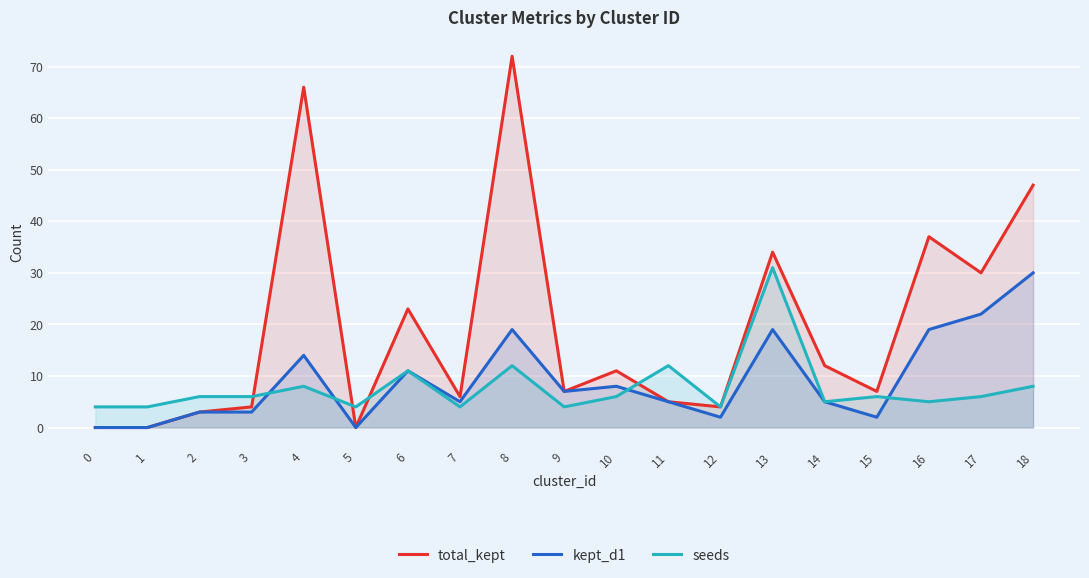

Which series changed the most between 12 and 14?

total_kept